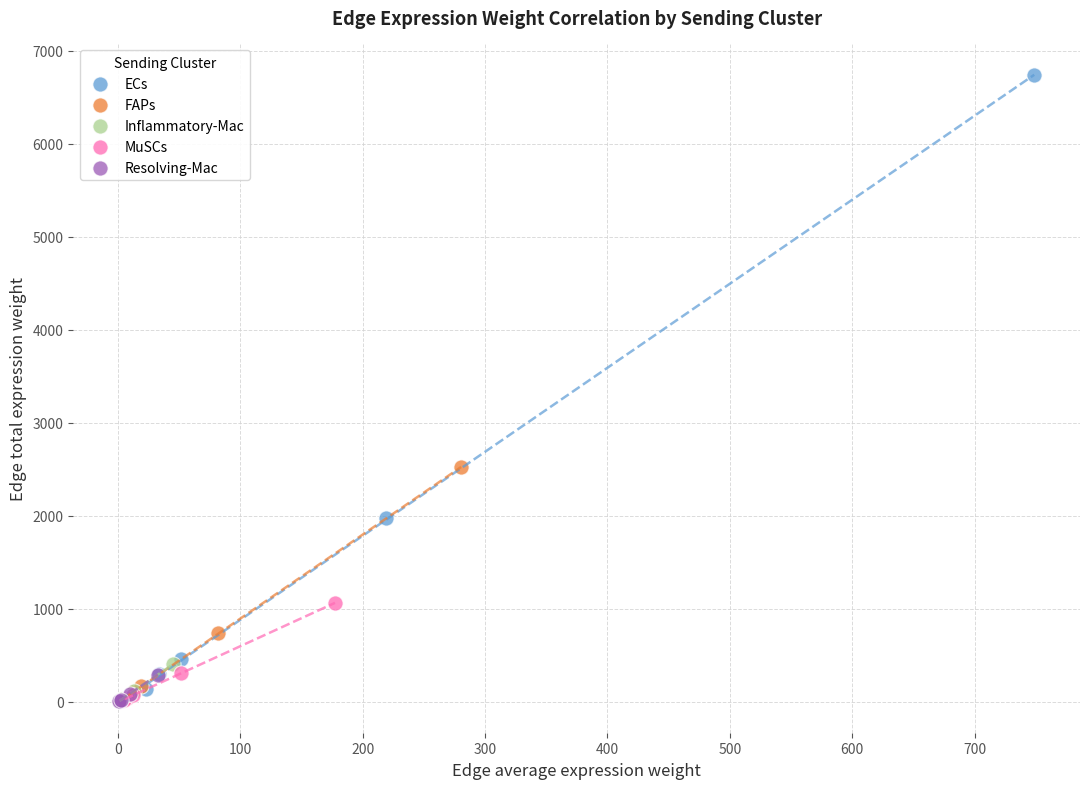

Which series reaches the maximum Y coordinate?

ECs